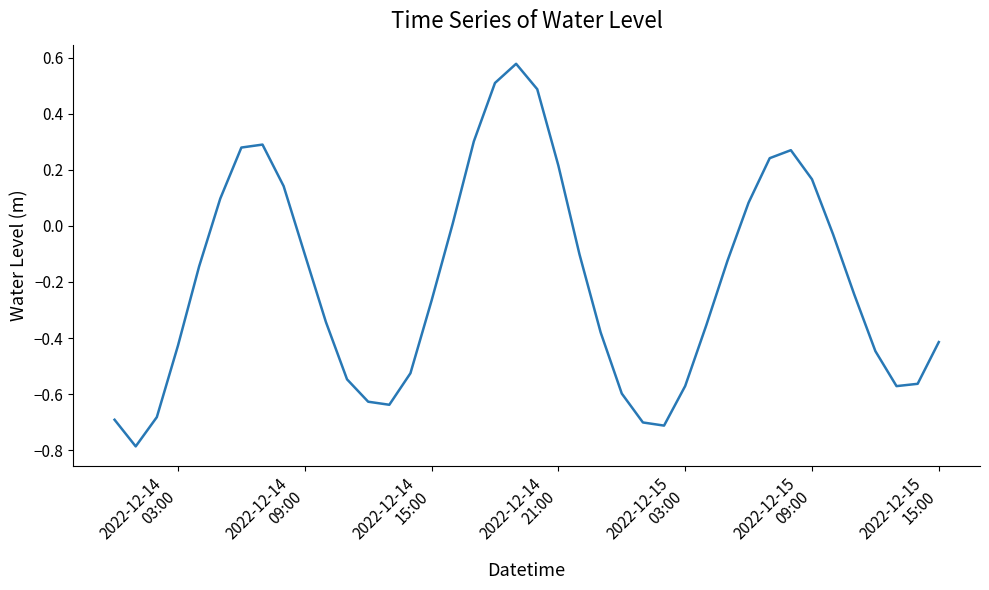

What is the difference between the maximum and minimum values?

1.4